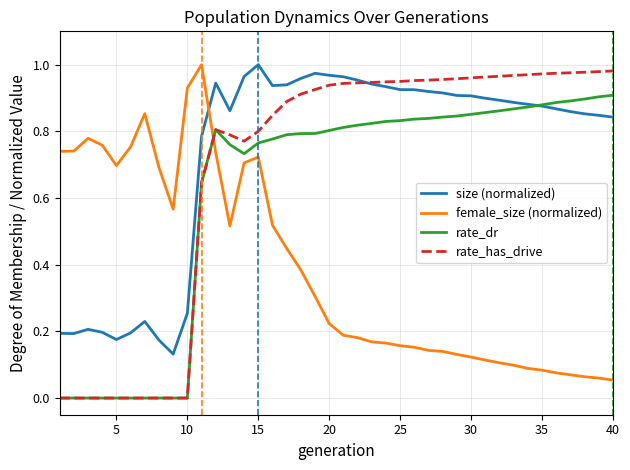

True or false: size (normalized) and female_size (normalized) intersect in this chart.

True